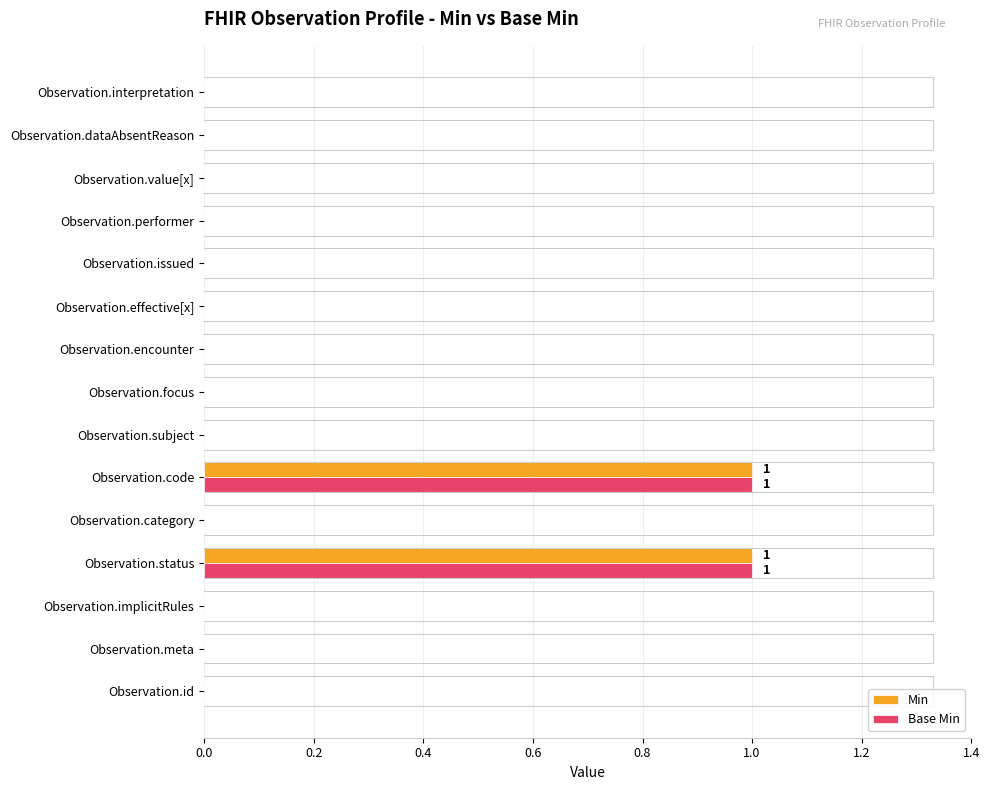

Is the value of Min at Observation.code greater than the value of Base Min at Observation.dataAbsentReason?

Yes